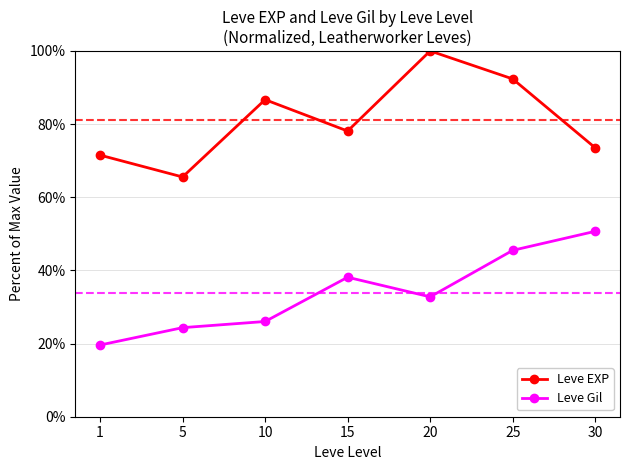

Reading left to right, what are all the values shown in this chart?

Leve EXP: 71.5	65.5	86.7	78.1	100.0	92.3	73.5
Leve Gil: 19.6	24.3	26.0	38.1	32.8	45.5	50.7